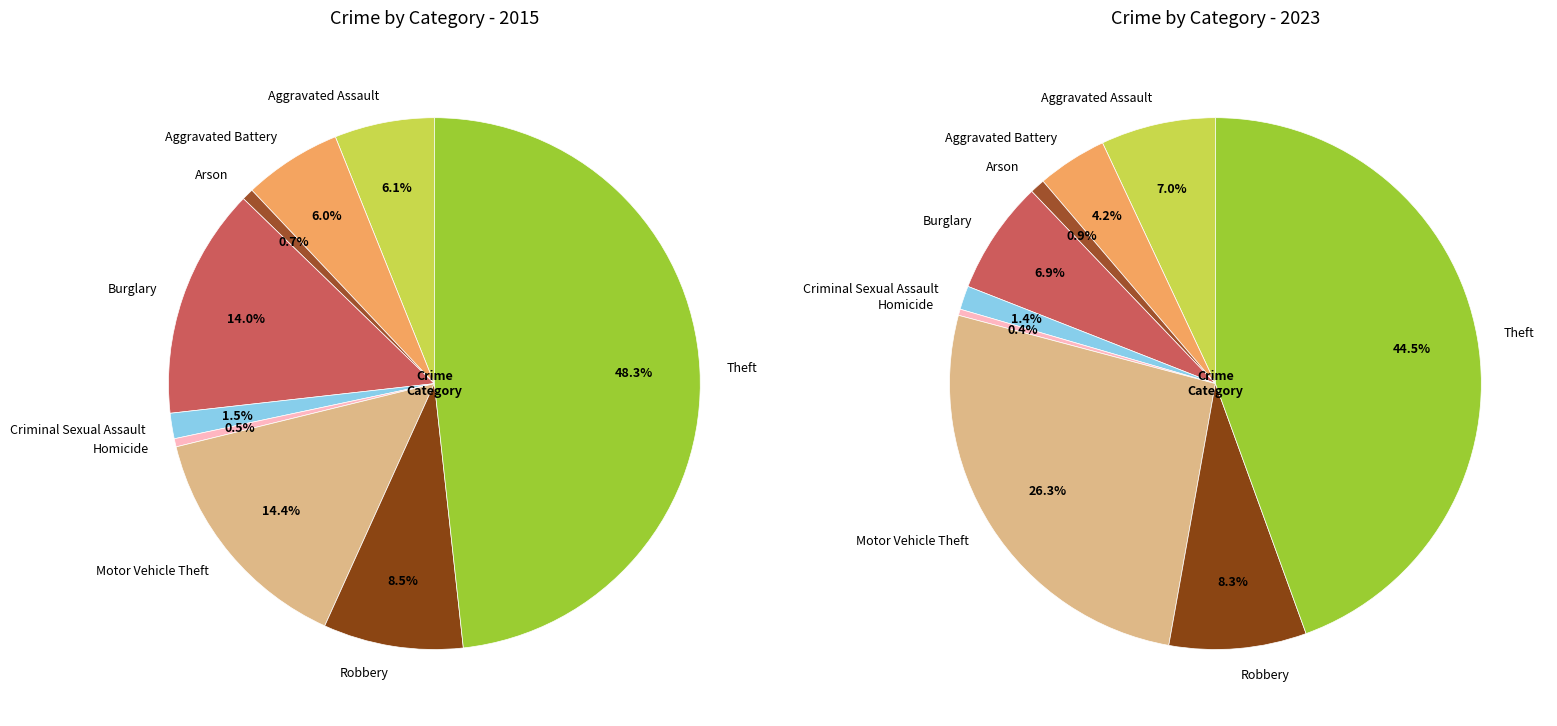

Is there a majority slice in this chart?

No